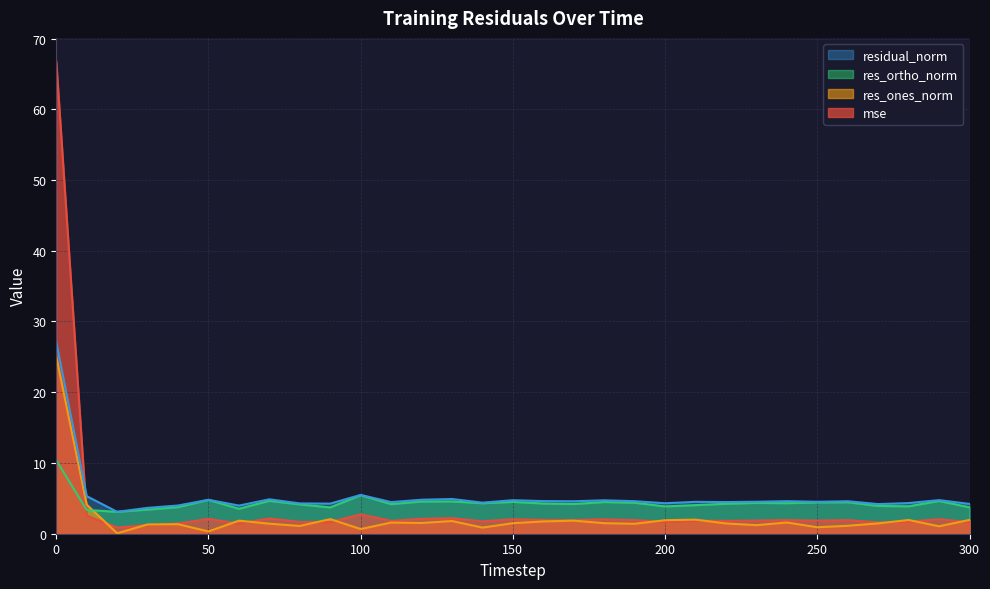

Which series has the largest range (max minus min)?

mse